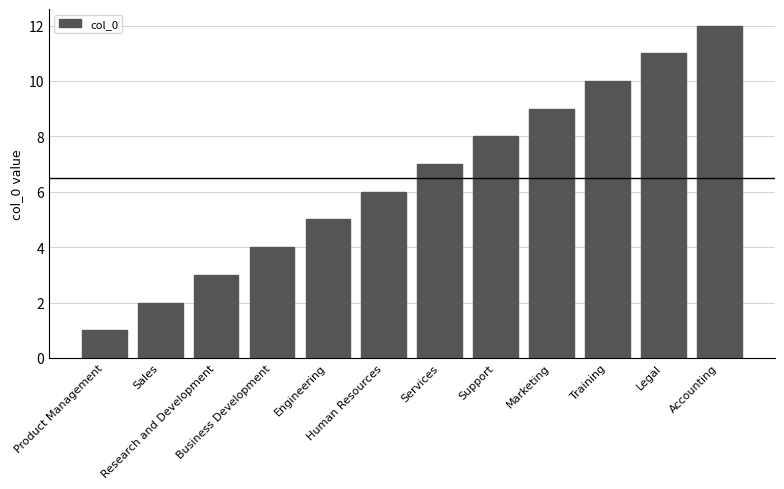

What is the change in value from Sales to Services?

+5